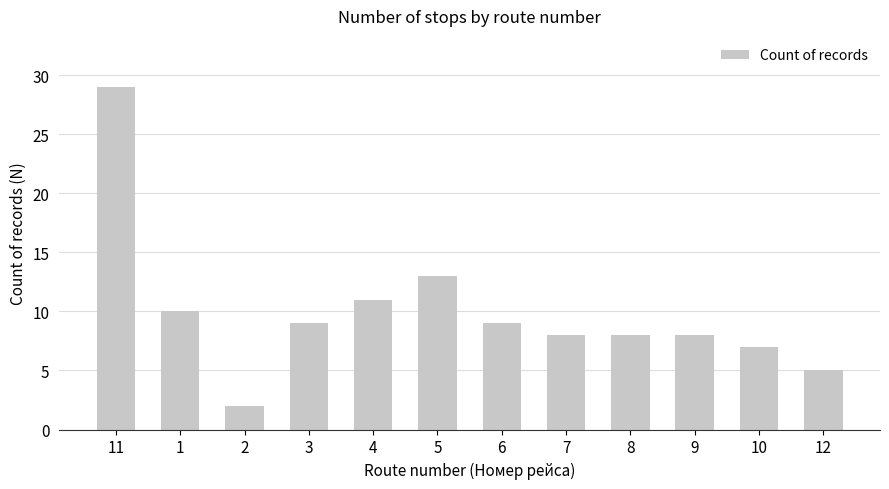

What is the ratio of the value at 8 to the value at 5?

0.6